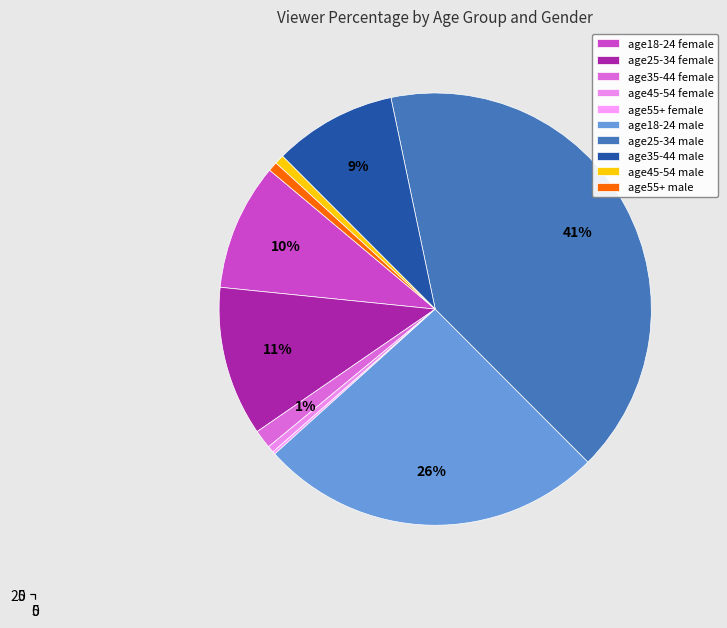

Rank the categories by value from lowest to highest.

age55+ female, age45-54 female, age45-54 male, age55+ male, age35-44 female, age35-44 male, age18-24 female, age25-34 female, age18-24 male, age25-34 male